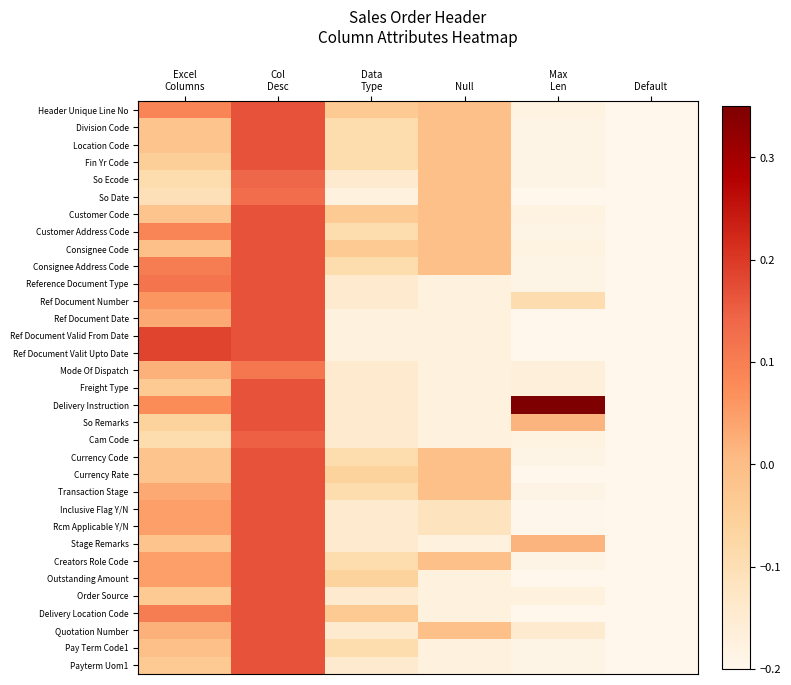

Reading left to right, transcribe all the data shown in this chart.

Header Unique Line No: Excel
Columns=0.1	Col
Desc=0.2	Data
Type=-0.0	Null=-0.0	Max
Len=-0.2	Default=-0.2
Division Code: Excel
Columns=-0.0	Col
Desc=0.2	Data
Type=-0.1	Null=-0.0	Max
Len=-0.2	Default=-0.2
Location Code: Excel
Columns=-0.0	Col
Desc=0.2	Data
Type=-0.1	Null=-0.0	Max
Len=-0.2	Default=-0.2
Fin Yr Code: Excel
Columns=-0.0	Col
Desc=0.2	Data
Type=-0.1	Null=-0.0	Max
Len=-0.2	Default=-0.2
So Ecode: Excel
Columns=-0.1	Col
Desc=0.1	Data
Type=-0.1	Null=-0.0	Max
Len=-0.2	Default=-0.2
So Date: Excel
Columns=-0.1	Col
Desc=0.1	Data
Type=-0.2	Null=-0.0	Max
Len=-0.2	Default=-0.2
Customer Code: Excel
Columns=-0.0	Col
Desc=0.2	Data
Type=-0.0	Null=-0.0	Max
Len=-0.2	Default=-0.2
Customer Address Code: Excel
Columns=0.1	Col
Desc=0.2	Data
Type=-0.1	Null=-0.0	Max
Len=-0.2	Default=-0.2
Consignee Code: Excel
Columns=-0.0	Col
Desc=0.2	Data
Type=-0.0	Null=-0.0	Max
Len=-0.2	Default=-0.2
Consignee Address Code: Excel
Columns=0.1	Col
Desc=0.2	Data
Type=-0.1	Null=-0.0	Max
Len=-0.2	Default=-0.2
Reference Document Type: Excel
Columns=0.1	Col
Desc=0.2	Data
Type=-0.1	Null=-0.2	Max
Len=-0.2	Default=-0.2
Ref Document Number: Excel
Columns=0.1	Col
Desc=0.2	Data
Type=-0.1	Null=-0.2	Max
Len=-0.1	Default=-0.2
Ref Document Date: Excel
Columns=0.0	Col
Desc=0.2	Data
Type=-0.2	Null=-0.2	Max
Len=-0.2	Default=-0.2
Ref Document Valid From Date: Excel
Columns=0.2	Col
Desc=0.2	Data
Type=-0.2	Null=-0.2	Max
Len=-0.2	Default=-0.2
Ref Document Valit Upto Date: Excel
Columns=0.2	Col
Desc=0.2	Data
Type=-0.2	Null=-0.2	Max
Len=-0.2	Default=-0.2
Mode Of Dispatch: Excel
Columns=0.0	Col
Desc=0.1	Data
Type=-0.1	Null=-0.2	Max
Len=-0.2	Default=-0.2
Freight Type: Excel
Columns=-0.0	Col
Desc=0.2	Data
Type=-0.1	Null=-0.2	Max
Len=-0.2	Default=-0.2
Delivery Instruction: Excel
Columns=0.1	Col
Desc=0.2	Data
Type=-0.1	Null=-0.2	Max
Len=0.4	Default=-0.2
So Remarks: Excel
Columns=-0.1	Col
Desc=0.2	Data
Type=-0.1	Null=-0.2	Max
Len=0.0	Default=-0.2
Cam Code: Excel
Columns=-0.1	Col
Desc=0.1	Data
Type=-0.1	Null=-0.2	Max
Len=-0.2	Default=-0.2
Currency Code: Excel
Columns=-0.0	Col
Desc=0.2	Data
Type=-0.1	Null=-0.0	Max
Len=-0.2	Default=-0.2
Currency Rate: Excel
Columns=-0.0	Col
Desc=0.2	Data
Type=-0.1	Null=-0.0	Max
Len=-0.2	Default=-0.2
Transaction Stage: Excel
Columns=0.0	Col
Desc=0.2	Data
Type=-0.1	Null=-0.0	Max
Len=-0.2	Default=-0.2
Inclusive Flag Y/N: Excel
Columns=0.0	Col
Desc=0.2	Data
Type=-0.1	Null=-0.1	Max
Len=-0.2	Default=-0.2
Rcm Applicable Y/N: Excel
Columns=0.0	Col
Desc=0.2	Data
Type=-0.1	Null=-0.1	Max
Len=-0.2	Default=-0.2
Stage Remarks: Excel
Columns=-0.0	Col
Desc=0.2	Data
Type=-0.1	Null=-0.2	Max
Len=0.0	Default=-0.2
Creators Role Code: Excel
Columns=0.0	Col
Desc=0.2	Data
Type=-0.1	Null=-0.0	Max
Len=-0.2	Default=-0.2
Outstanding Amount: Excel
Columns=0.0	Col
Desc=0.2	Data
Type=-0.1	Null=-0.2	Max
Len=-0.2	Default=-0.2
Order Source: Excel
Columns=-0.0	Col
Desc=0.2	Data
Type=-0.1	Null=-0.2	Max
Len=-0.2	Default=-0.2
Delivery Location Code: Excel
Columns=0.1	Col
Desc=0.2	Data
Type=-0.0	Null=-0.2	Max
Len=-0.2	Default=-0.2
Quotation Number: Excel
Columns=0.0	Col
Desc=0.2	Data
Type=-0.1	Null=-0.0	Max
Len=-0.1	Default=-0.2
Pay Term Code1: Excel
Columns=-0.0	Col
Desc=0.2	Data
Type=-0.1	Null=-0.2	Max
Len=-0.2	Default=-0.2
Payterm Uom1: Excel
Columns=-0.0	Col
Desc=0.2	Data
Type=-0.1	Null=-0.2	Max
Len=-0.2	Default=-0.2